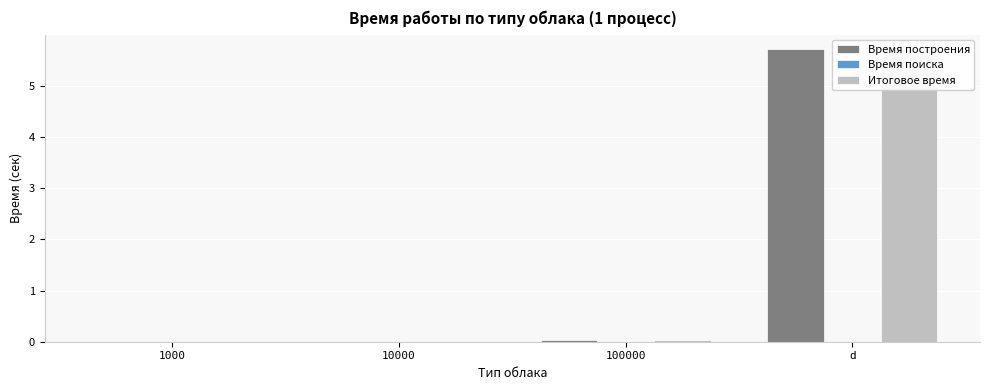

What is the total value across all series at d?

11.4